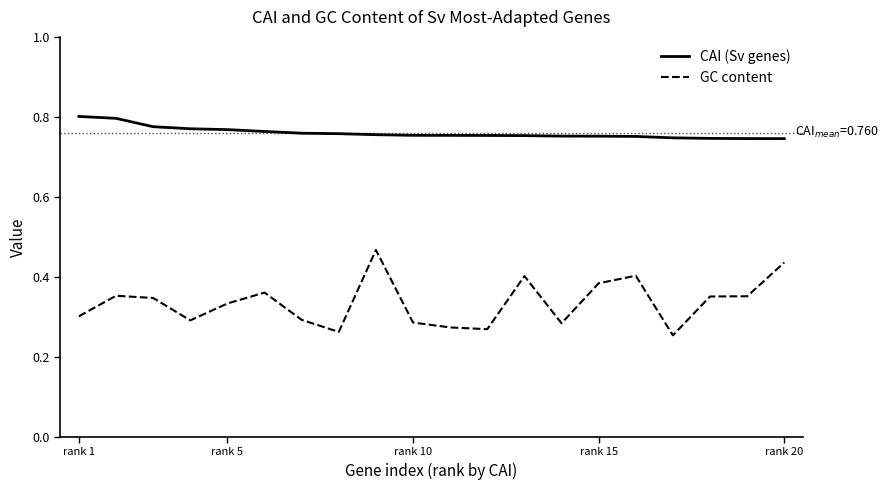

Rank the series by their maximum value, from highest to lowest.

CAI (Sv genes), GC content